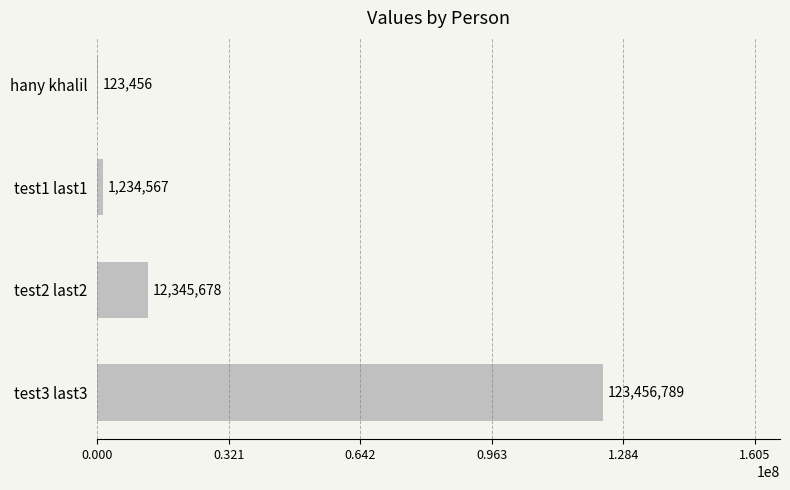

At which label is the value closest to 61790122?

test2 last2